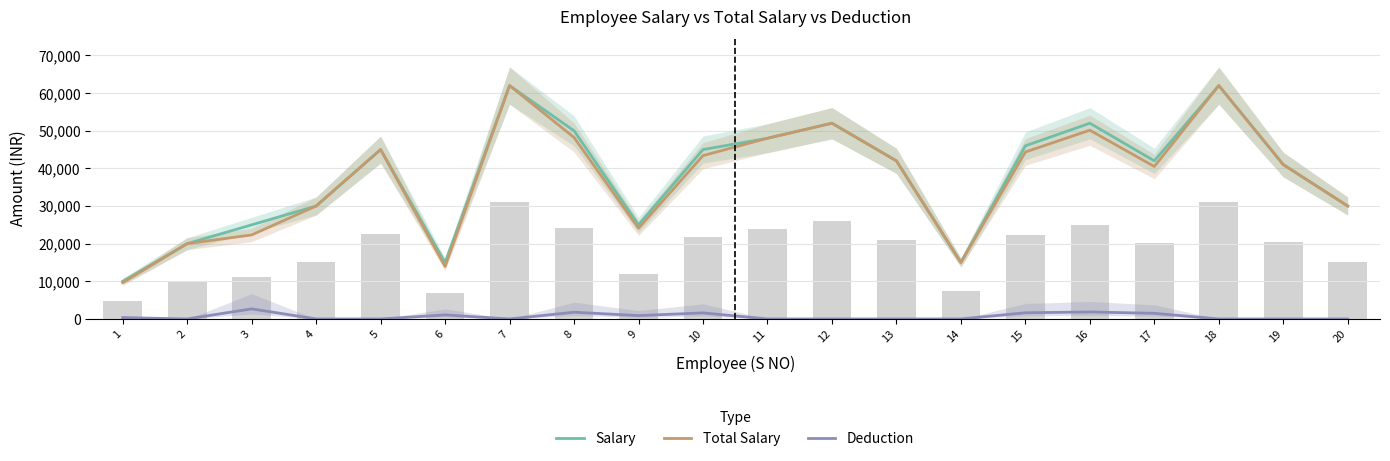

Which category has the highest value in the Salary series?

7